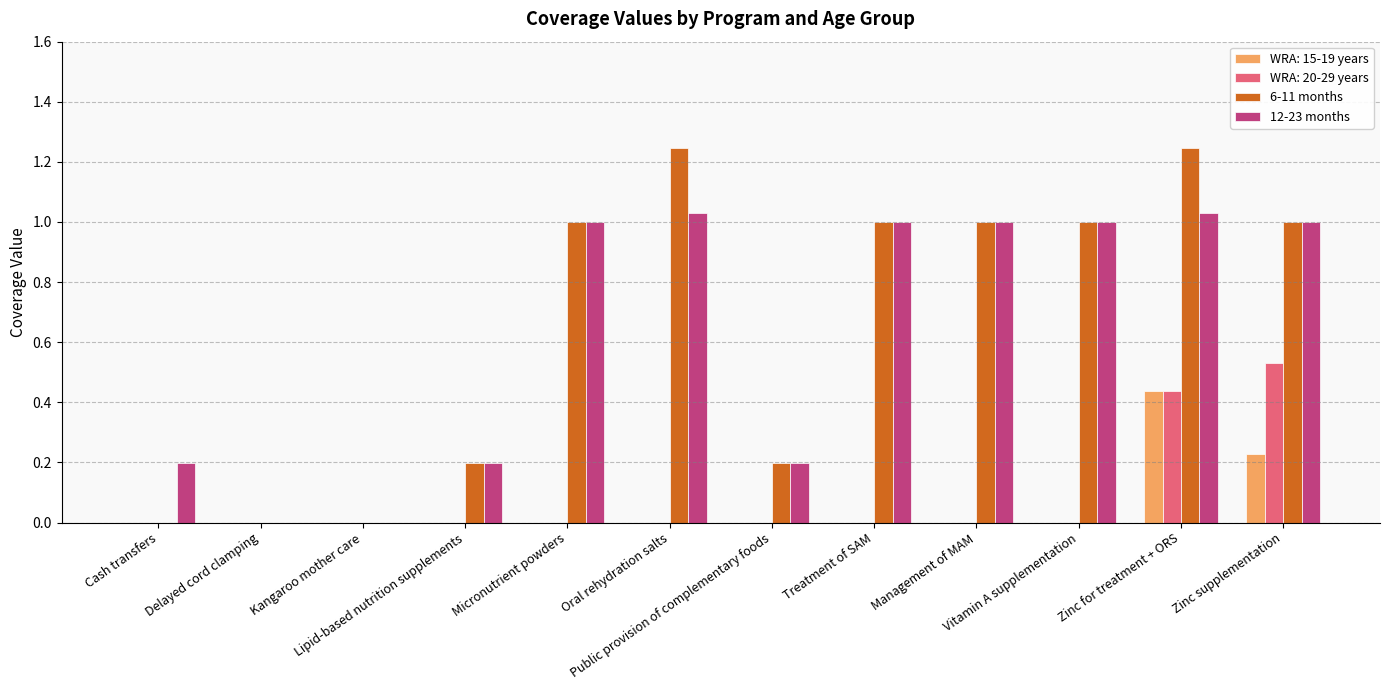

What is the sum of all 6-11 months values?

7.9